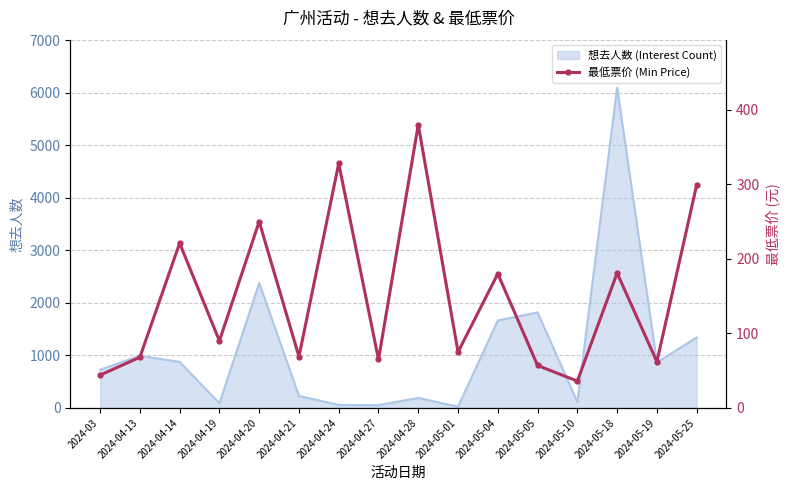

Where is 想去人数 (Interest Count) nearest to the value 3058?

2024-04-20